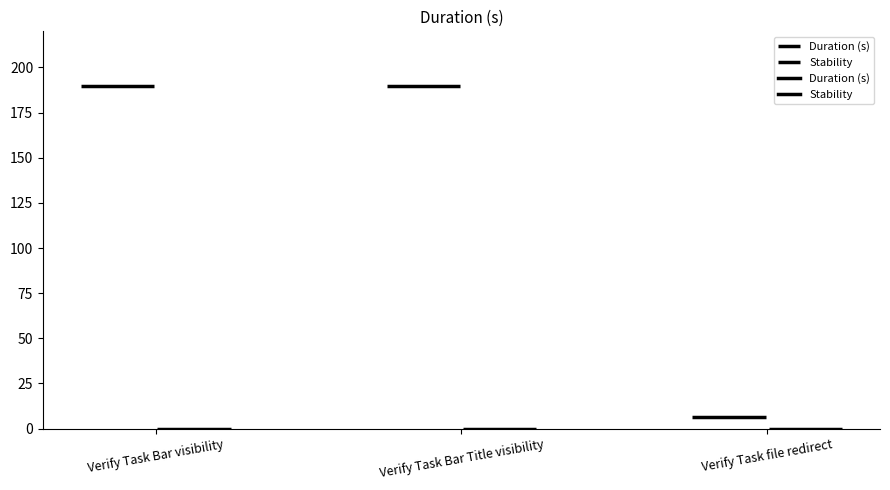

What are all the series names shown in the legend?

Duration (s), Stability